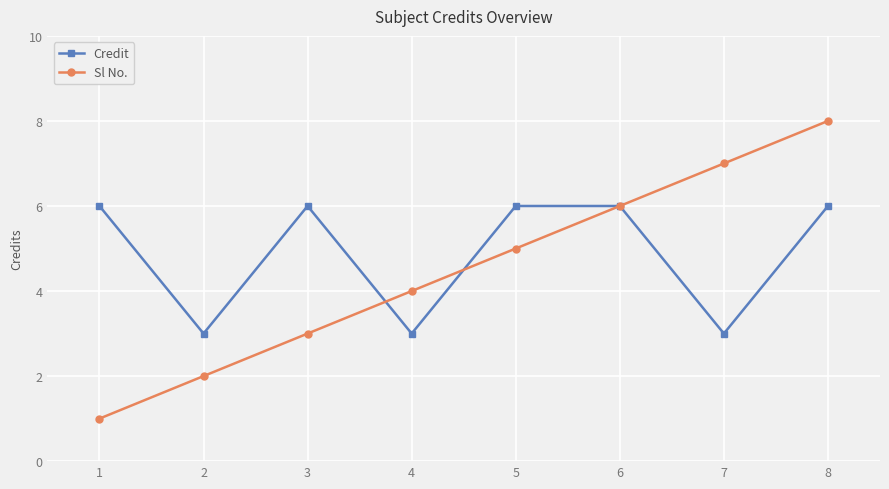

Reading right to left, extract all data points from this chart.

Credit: 6	3	6	6	3	6	3	6
Sl No.: 8	7	6	5	4	3	2	1